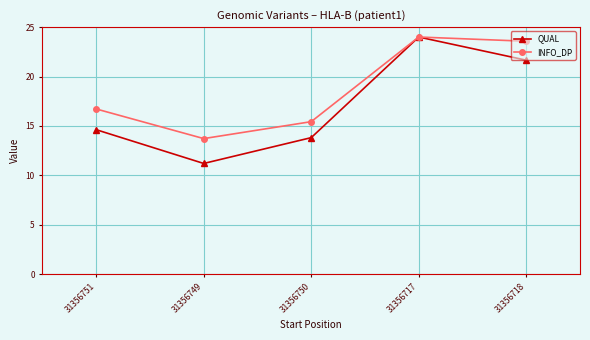

What is the difference between the maximum and second lowest values in the QUAL series?

10.2